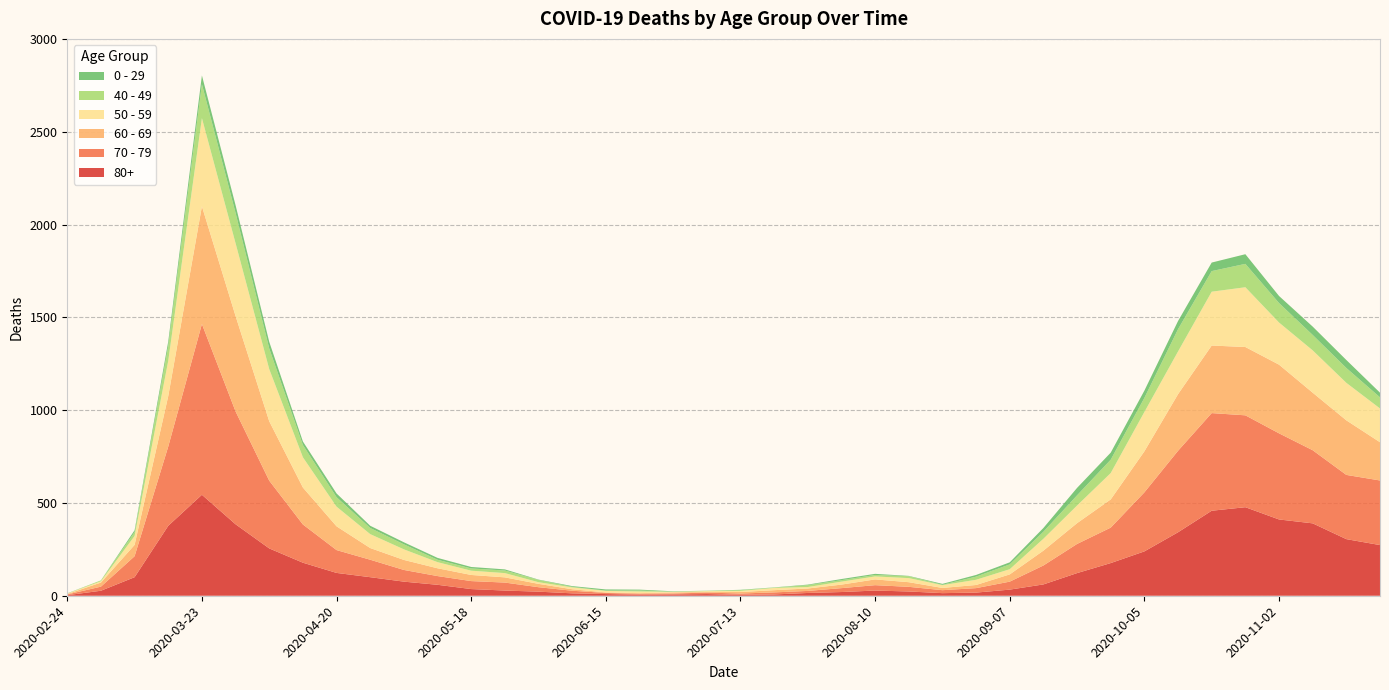

Reading left to right, what are all the values shown in this chart?

80+: 2020-02-24=3	2020-03-02=27	2020-03-09=100	2020-03-16=377	2020-03-23=544	2020-03-30=385	2020-04-06=255	2020-04-13=178	2020-04-20=123	2020-04-27=100	2020-05-04=76	2020-05-11=59	2020-05-18=36	2020-05-25=28	2020-06-01=22	2020-06-08=13	2020-06-15=9	2020-06-22=6	2020-06-29=7	2020-07-06=9	2020-07-13=5	2020-07-20=7	2020-07-27=15	2020-08-03=20	2020-08-10=28	2020-08-17=23	2020-08-24=14	2020-08-31=17	2020-09-07=33	2020-09-14=61	2020-09-21=122	2020-09-28=176	2020-10-05=239	2020-10-12=342	2020-10-19=458	2020-10-26=477	2020-11-02=411	2020-11-09=390	2020-11-16=305	2020-11-23=273
70 - 79: 2020-02-24=4	2020-03-02=22	2020-03-09=113	2020-03-16=427	2020-03-23=920	2020-03-30=608	2020-04-06=365	2020-04-13=206	2020-04-20=123	2020-04-27=94	2020-05-04=63	2020-05-11=47	2020-05-18=43	2020-05-25=43	2020-06-01=24	2020-06-08=14	2020-06-15=6	2020-06-22=5	2020-06-29=5	2020-07-06=8	2020-07-13=7	2020-07-20=11	2020-07-27=11	2020-08-03=21	2020-08-10=29	2020-08-17=25	2020-08-24=16	2020-08-31=24	2020-09-07=43	2020-09-14=102	2020-09-21=157	2020-09-28=191	2020-10-05=318	2020-10-12=439	2020-10-19=526	2020-10-26=495	2020-11-02=464	2020-11-09=394	2020-11-16=346	2020-11-23=348
60 - 69: 2020-02-24=2	2020-03-02=22	2020-03-09=61	2020-03-16=272	2020-03-23=634	2020-03-30=514	2020-04-06=320	2020-04-13=199	2020-04-20=128	2020-04-27=63	2020-05-04=54	2020-05-11=42	2020-05-18=33	2020-05-25=28	2020-06-01=18	2020-06-08=8	2020-06-15=3	2020-06-22=3	2020-06-29=6	2020-07-06=3	2020-07-13=8	2020-07-20=12	2020-07-27=13	2020-08-03=19	2020-08-10=31	2020-08-17=25	2020-08-24=12	2020-08-31=17	2020-09-07=39	2020-09-14=80	2020-09-21=112	2020-09-28=152	2020-10-05=221	2020-10-12=305	2020-10-19=364	2020-10-26=368	2020-11-02=370	2020-11-09=310	2020-11-16=294	2020-11-23=206
50 - 59: 2020-02-24=3	2020-03-02=7	2020-03-09=48	2020-03-16=190	2020-03-23=475	2020-03-30=392	2020-04-06=281	2020-04-13=163	2020-04-20=106	2020-04-27=75	2020-05-04=57	2020-05-11=33	2020-05-18=23	2020-05-25=23	2020-06-01=9	2020-06-08=10	2020-06-15=8	2020-06-22=9	2020-06-29=3	2020-07-06=5	2020-07-13=6	2020-07-20=12	2020-07-27=8	2020-08-03=16	2020-08-10=16	2020-08-17=22	2020-08-24=15	2020-08-31=28	2020-09-07=28	2020-09-14=64	2020-09-21=95	2020-09-28=142	2020-10-05=212	2020-10-12=230	2020-10-19=290	2020-10-26=322	2020-11-02=227	2020-11-09=228	2020-11-16=202	2020-11-23=182
40 - 49: 2020-02-24=0	2020-03-02=5	2020-03-09=21	2020-03-16=79	2020-03-23=183	2020-03-30=163	2020-04-06=111	2020-04-13=66	2020-04-20=51	2020-04-27=33	2020-05-04=27	2020-05-11=13	2020-05-18=12	2020-05-25=14	2020-06-01=12	2020-06-08=3	2020-06-15=2	2020-06-22=5	2020-06-29=1	2020-07-06=1	2020-07-13=4	2020-07-20=2	2020-07-27=10	2020-08-03=8	2020-08-10=8	2020-08-17=10	2020-08-24=2	2020-08-31=17	2020-09-07=26	2020-09-14=38	2020-09-21=55	2020-09-28=72	2020-10-05=76	2020-10-12=120	2020-10-19=111	2020-10-26=126	2020-11-02=105	2020-11-09=83	2020-11-16=80	2020-11-23=60
0 - 29: 2020-02-24=1	2020-03-02=0	2020-03-09=10	2020-03-16=25	2020-03-23=47	2020-03-30=42	2020-04-06=36	2020-04-13=19	2020-04-20=20	2020-04-27=12	2020-05-04=11	2020-05-11=10	2020-05-18=8	2020-05-25=6	2020-06-01=2	2020-06-08=4	2020-06-15=6	2020-06-22=5	2020-06-29=2	2020-07-06=1	2020-07-13=2	2020-07-20=1	2020-07-27=3	2020-08-03=6	2020-08-10=6	2020-08-17=2	2020-08-24=5	2020-08-31=9	2020-09-07=11	2020-09-14=20	2020-09-21=40	2020-09-28=38	2020-10-05=39	2020-10-12=44	2020-10-19=46	2020-10-26=52	2020-11-02=38	2020-11-09=45	2020-11-16=43	2020-11-23=25